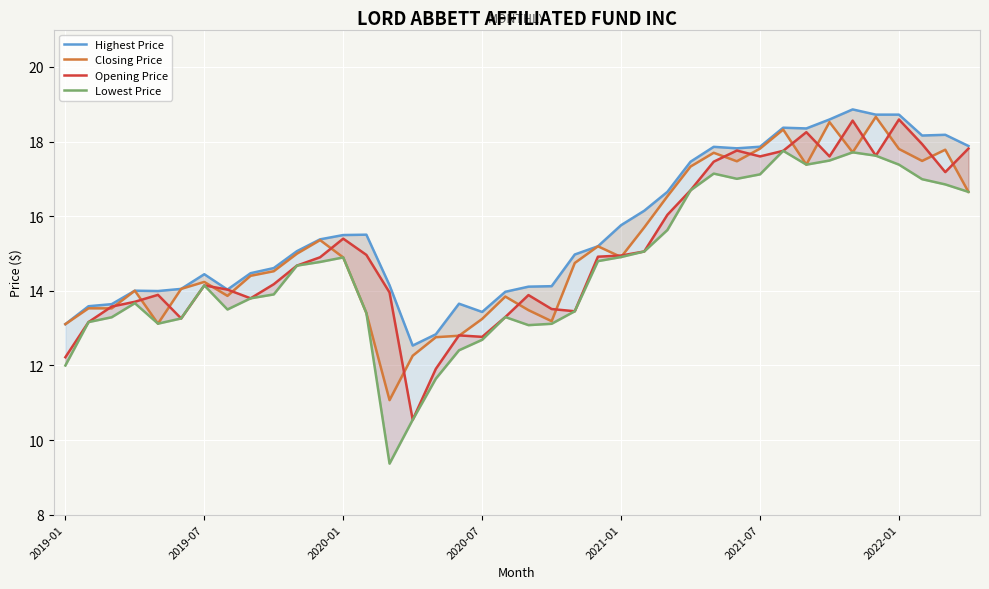

Which series has the widest spread of values?

Lowest Price